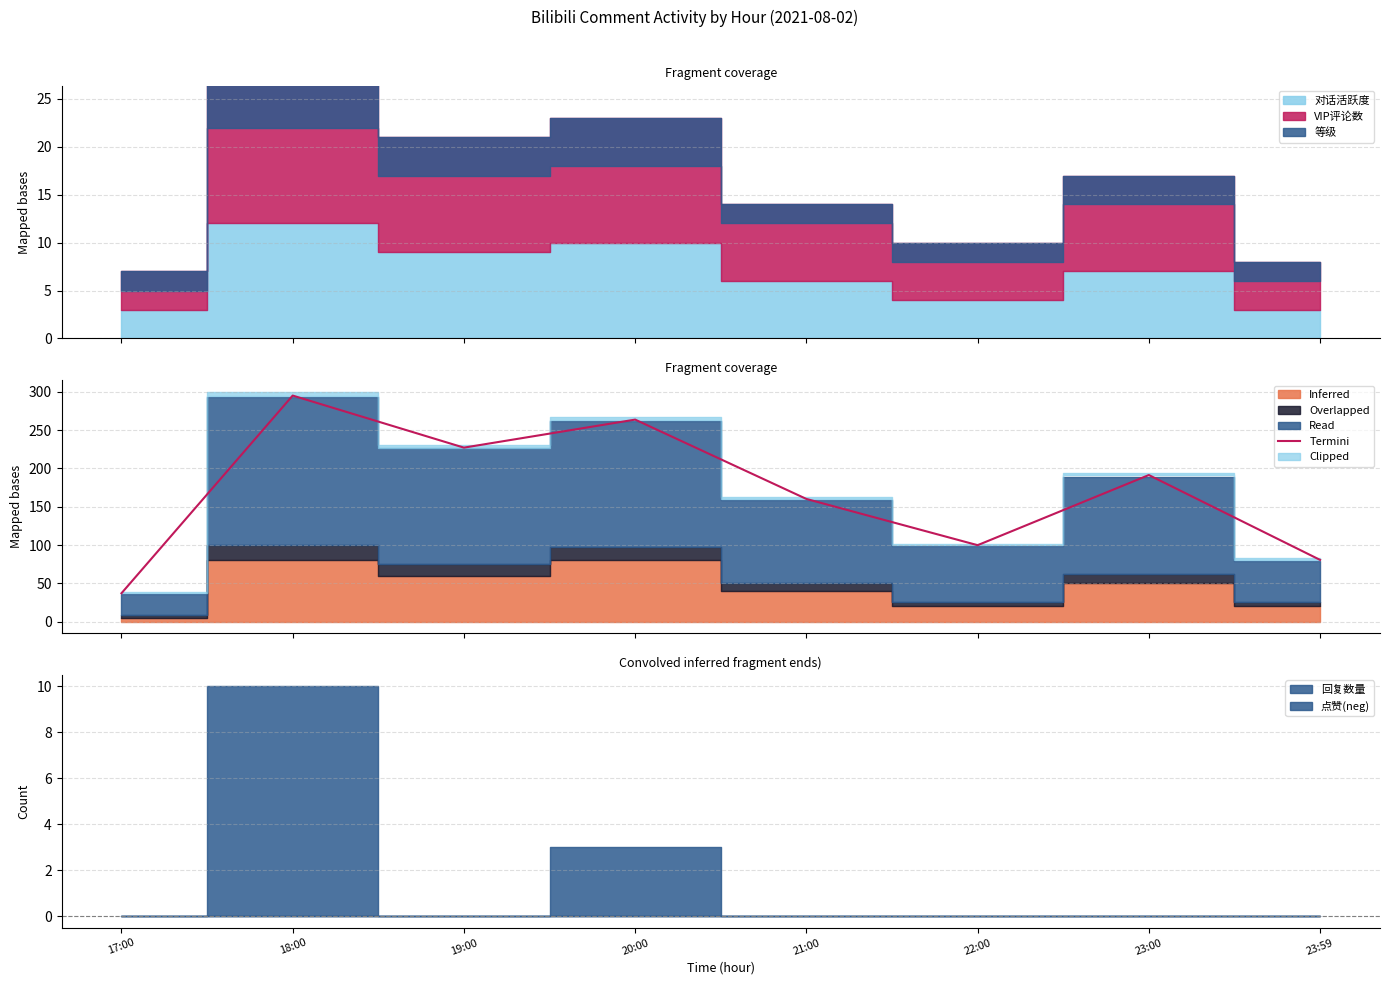

What is the change in value from 22:00 to 23:00?

+91.6